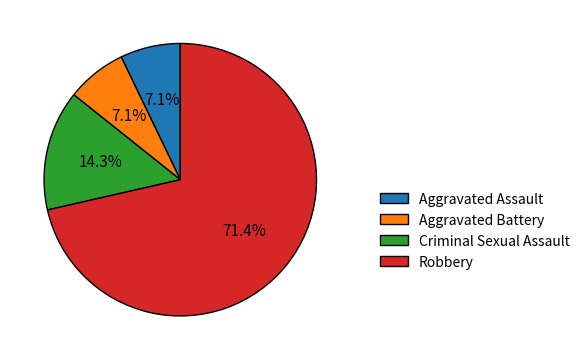

To the nearest percent, what is the average slice percentage?

25%